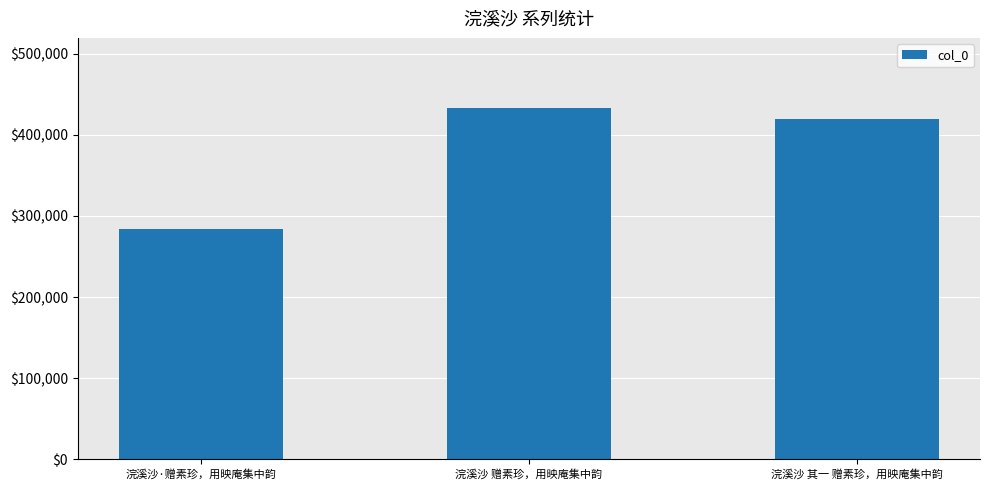

What is the ratio of the value at 浣溪沙 赠素珍，用映庵集中韵 to the value at 浣溪沙·赠素珍，用映庵集中韵?

1.5